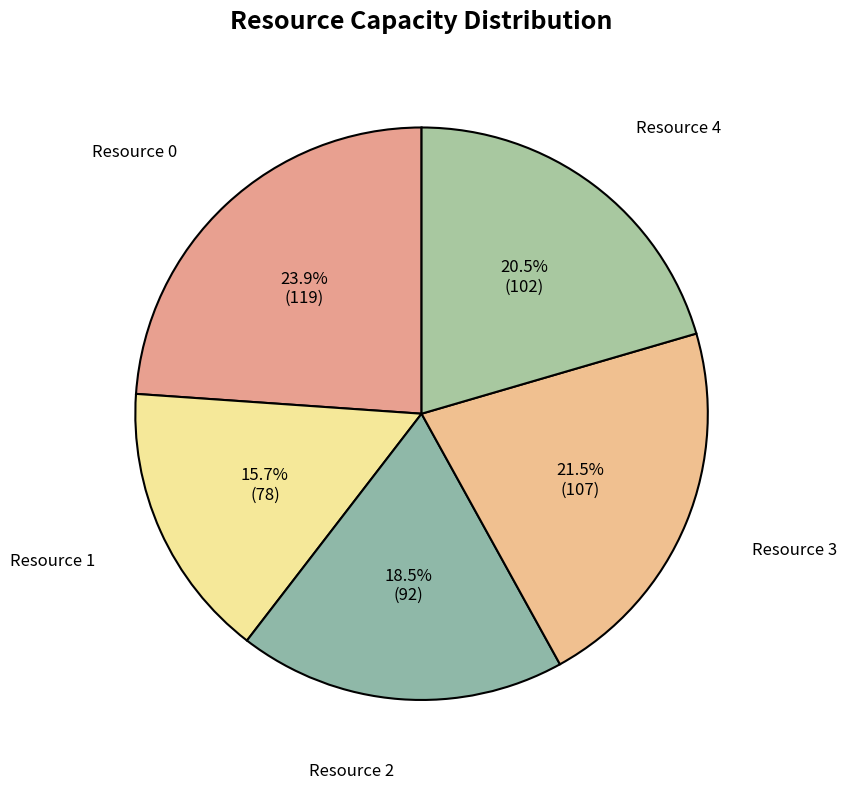

Which category has the biggest portion of the pie?

Resource 0